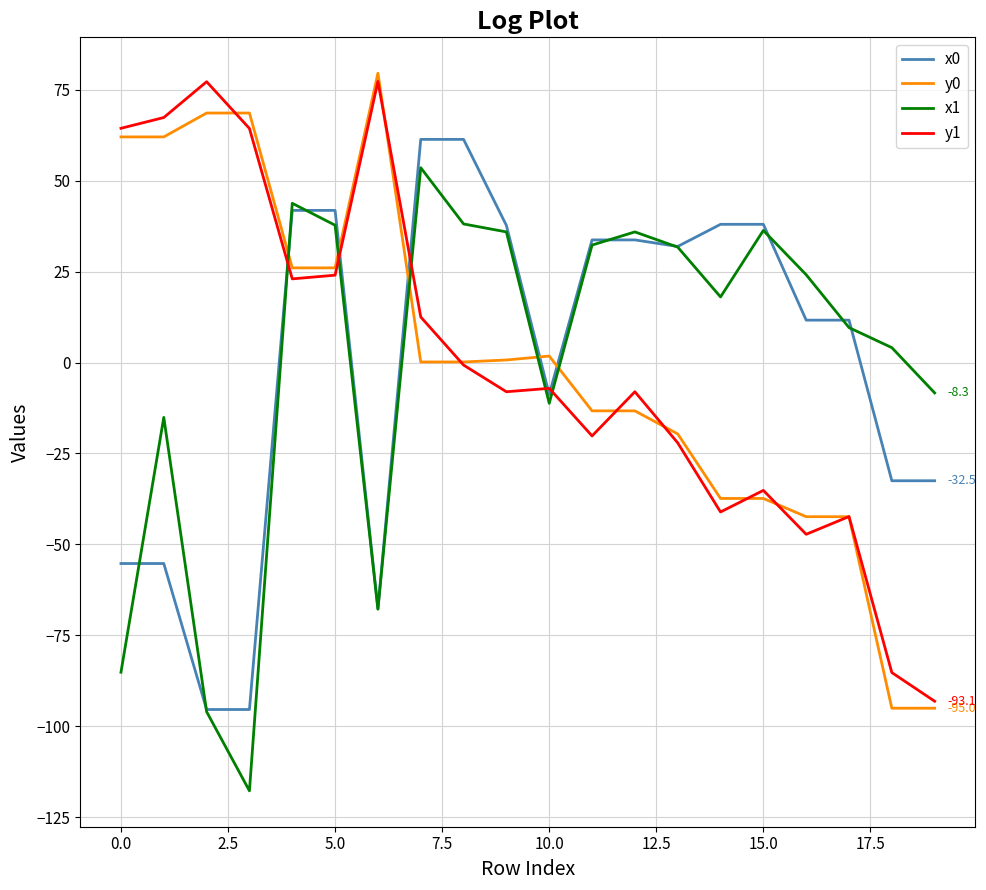

True or false: x1 and y0 intersect in this chart.

True